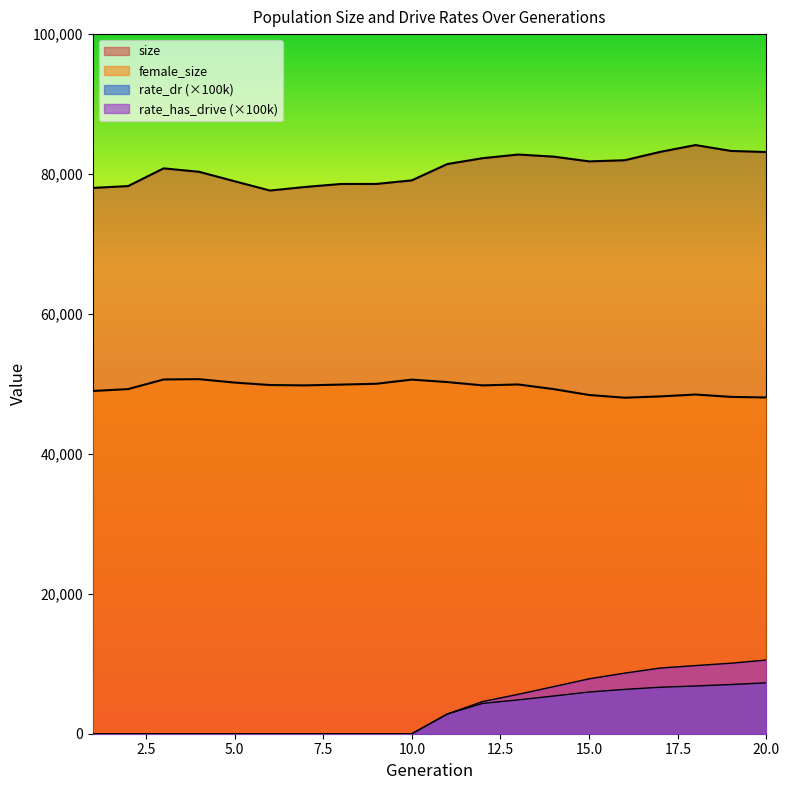

What is the total value across all series at 5?

129163.0